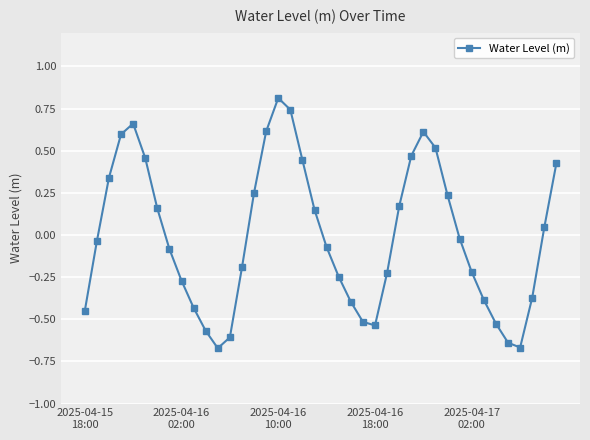

How many points are higher than both their immediate neighbors (excluding endpoints)?

3